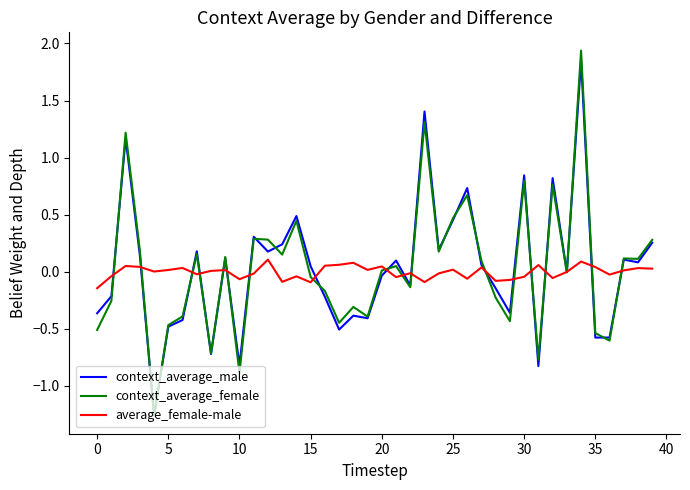

Which series has the widest spread of values?

context_average_female